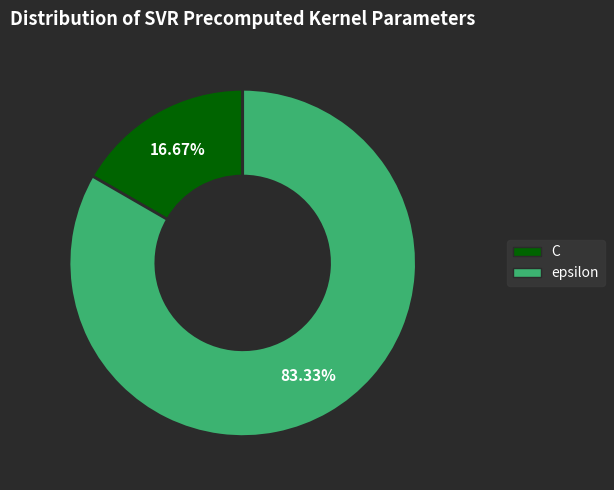

True or false: C accounts for 10% of the total.

False